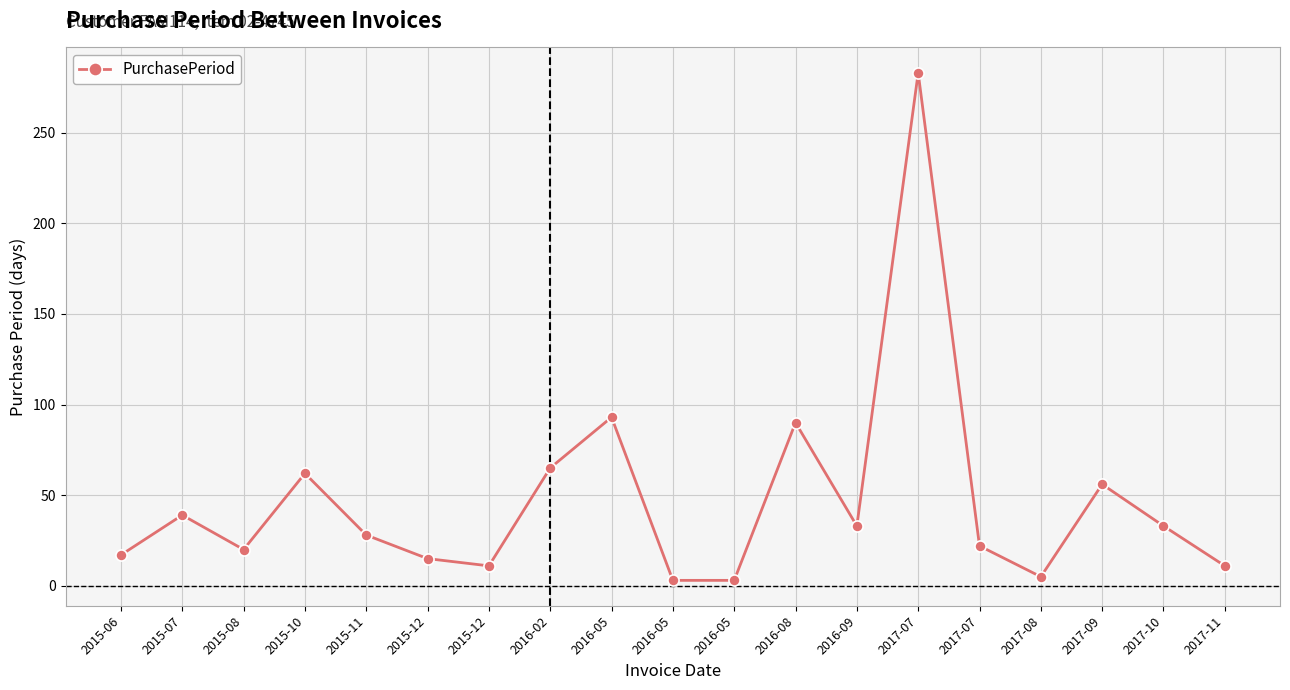

How many distinct data groups are displayed?

1